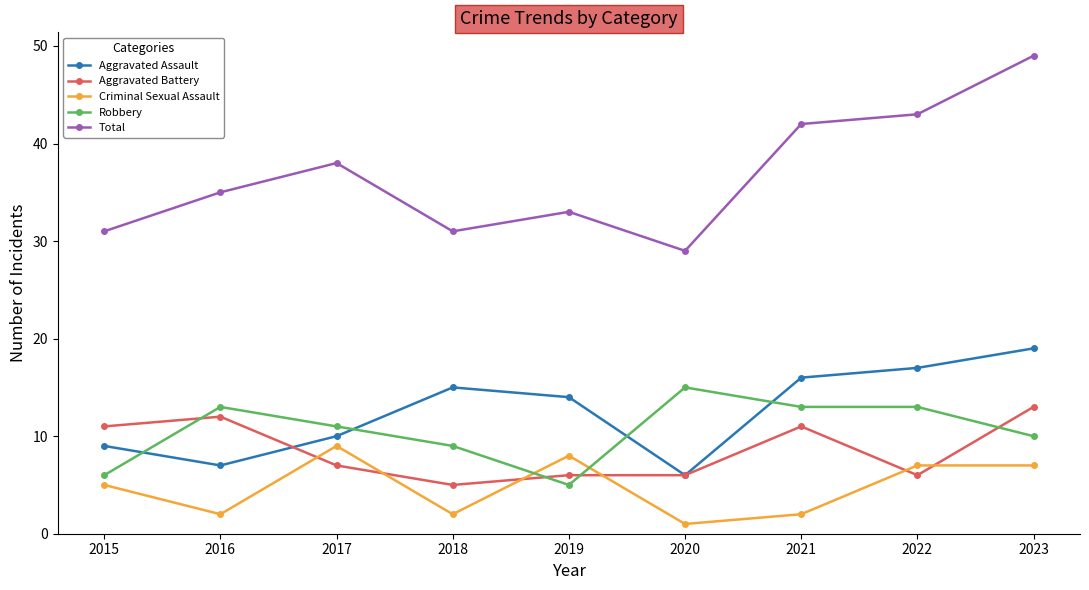

How many lines are shown in the chart?

5